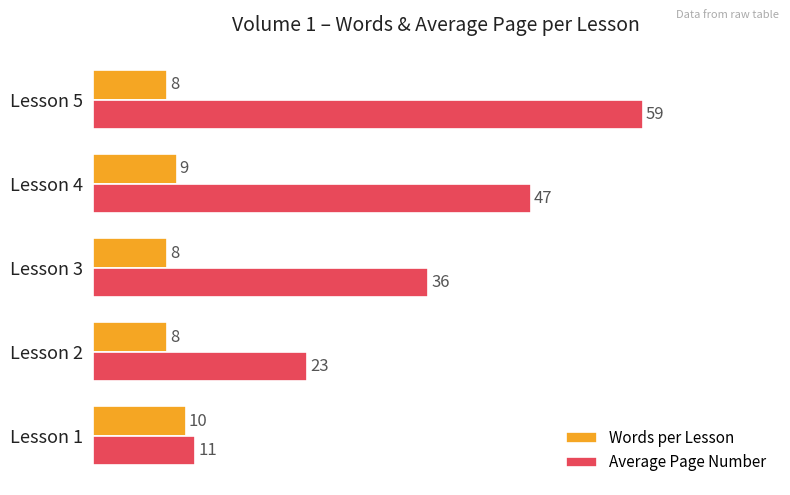

How many Words per Lesson values are between 8 and 9?

4